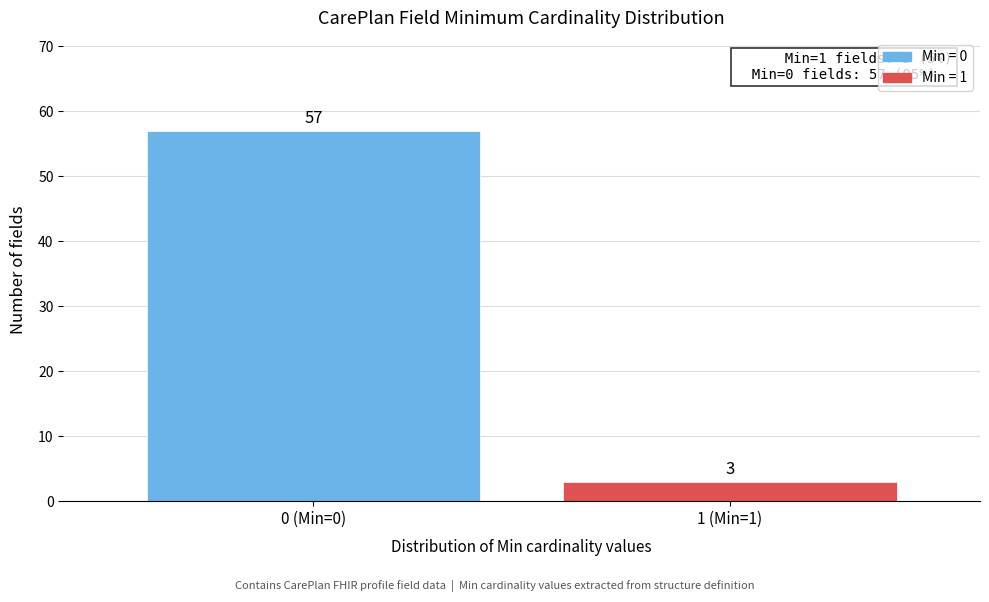

Reading left to right, extract all data points from this chart.

0 (Min=0)=57	1 (Min=1)=3